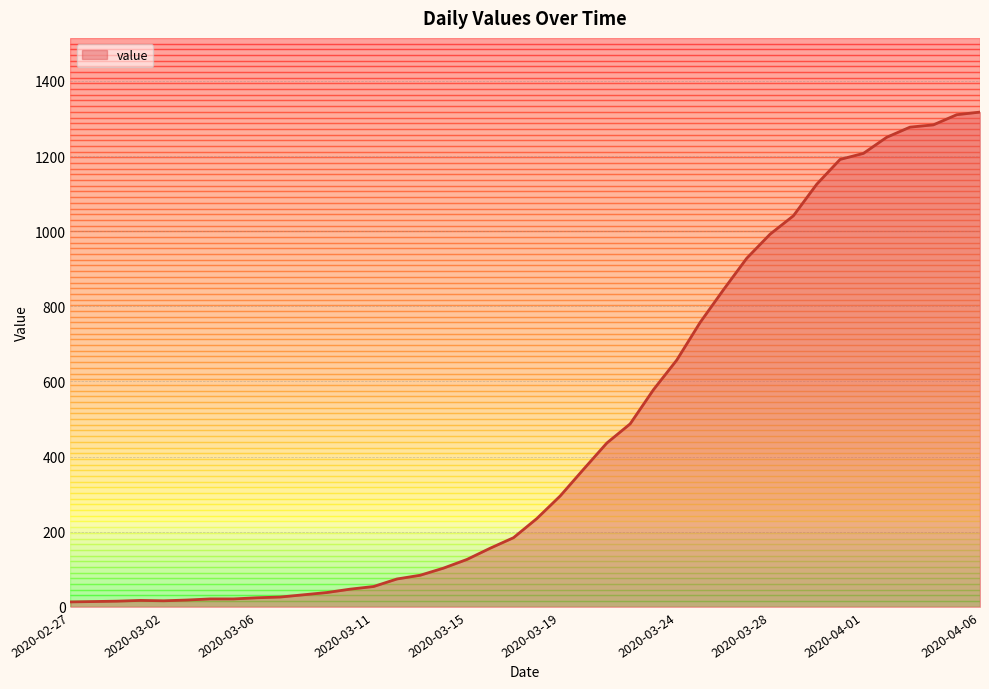

What is the maximum value shown in the chart?

1317